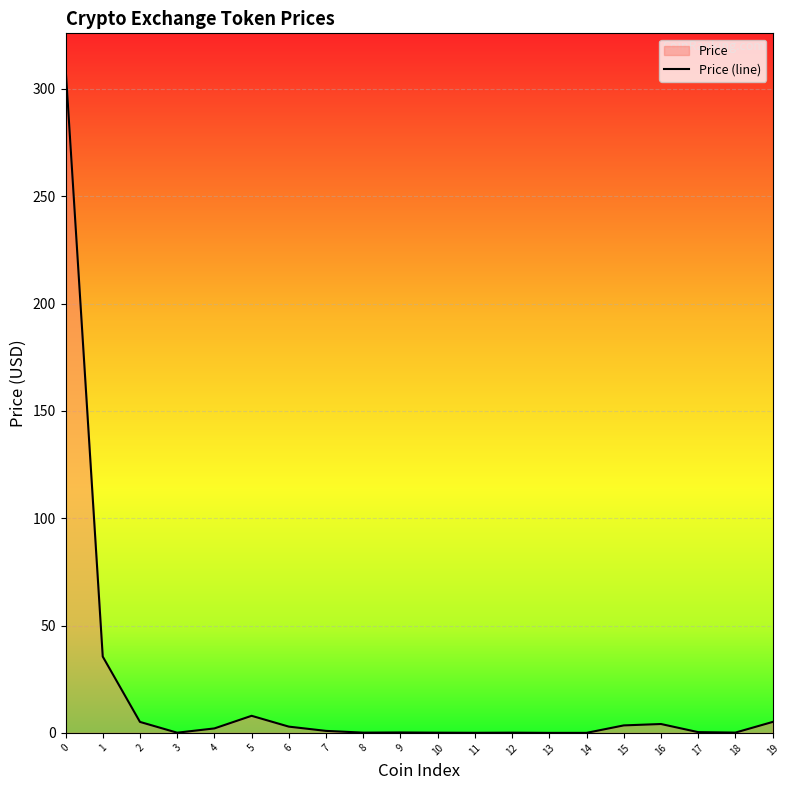

What is the value of the 20th point from the left?

5.1